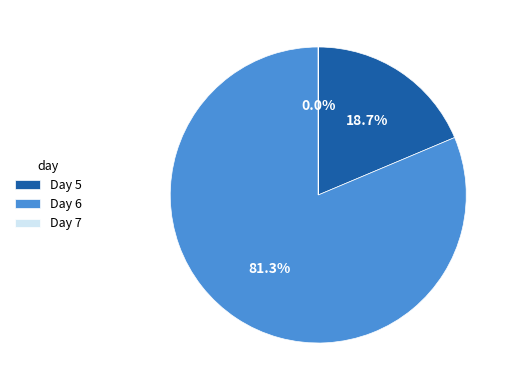

Is there any slice that represents more than half of the pie?

Yes